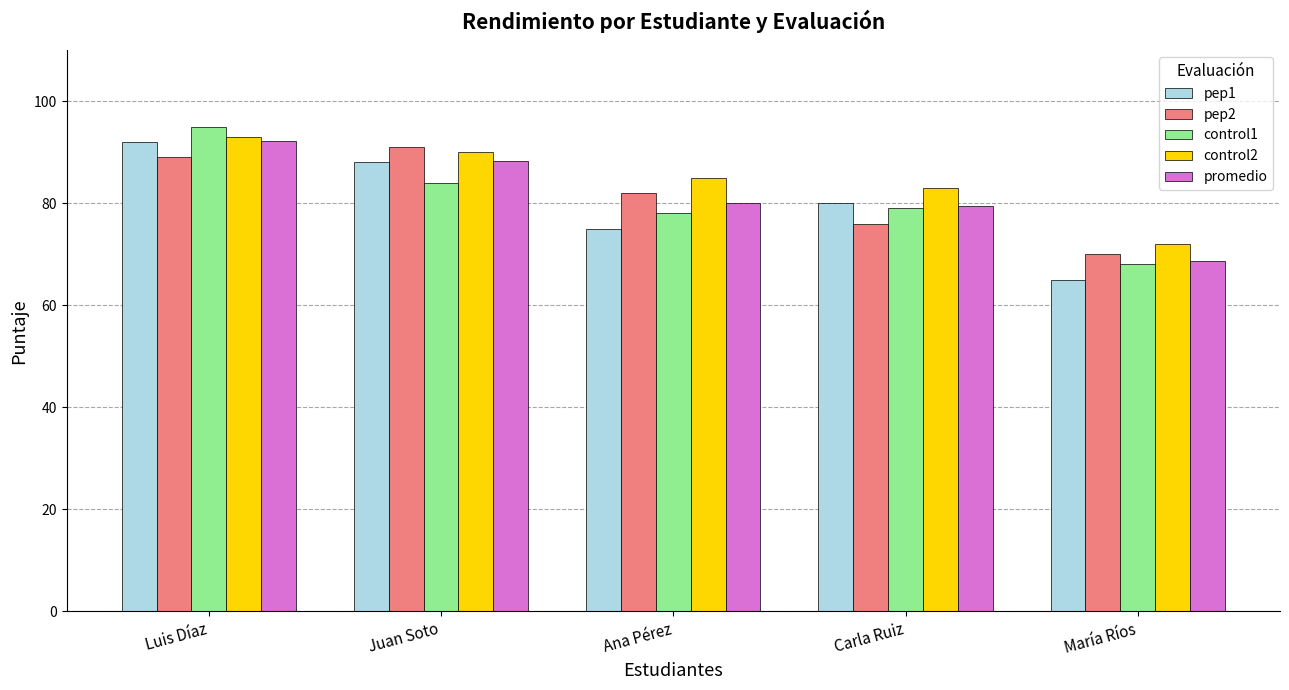

What is the sum of all control1 values?

404.0